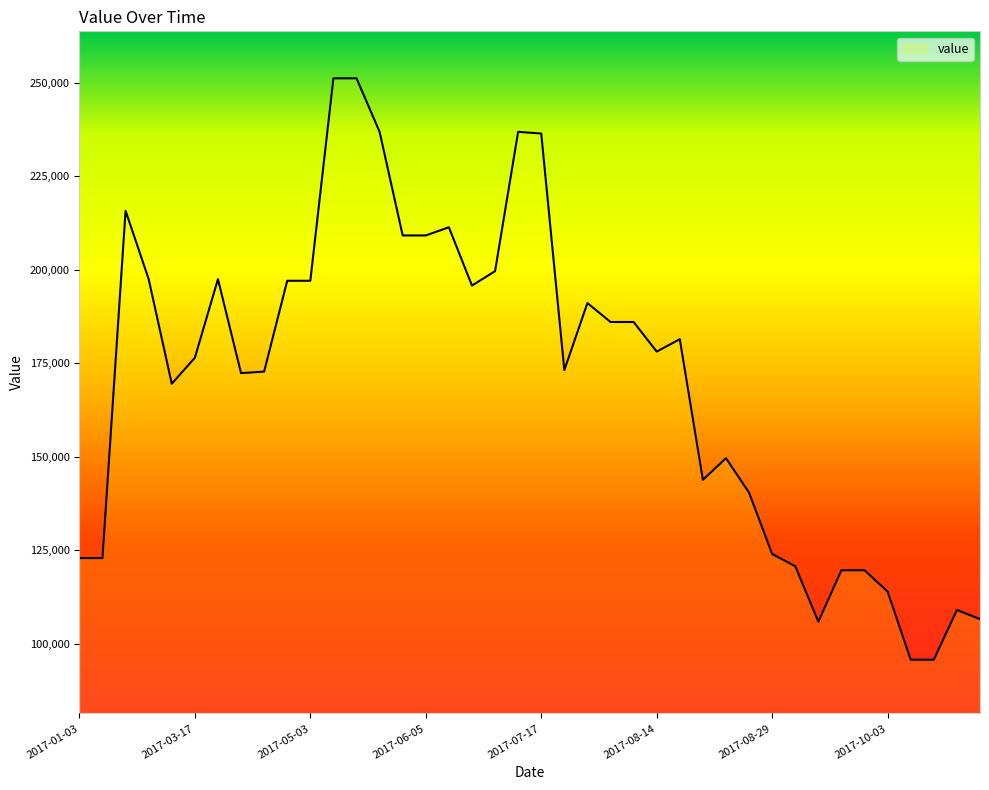

Does the chart display data point markers on the line(s)?

No